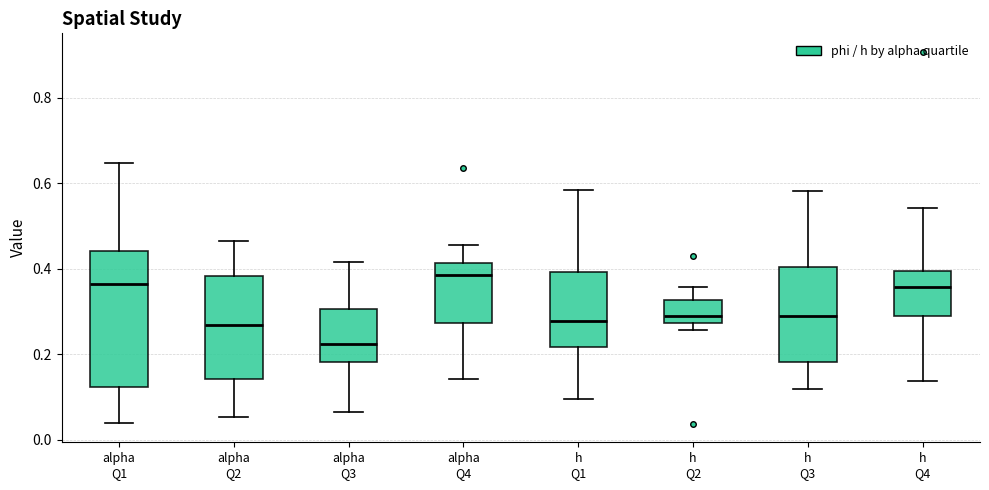

Reading left to right, read every box against the y-axis: the position of its median line, the range the box covers, and the ends of its whiskers. The values are not printed on the chart, so give them approximately, as read against the axis.

alpha Q1: median 0.36, box 0.12 to 0.44, whiskers 0.04 to 0.64
alpha Q2: median 0.26, box 0.14 to 0.38, whiskers 0.06 to 0.46
alpha Q3: median 0.22, box 0.18 to 0.30, whiskers 0.06 to 0.42
alpha Q4: median 0.38, box 0.28 to 0.42, whiskers 0.14 to 0.46
h Q1: median 0.28, box 0.22 to 0.40, whiskers 0.10 to 0.58
h Q2: median 0.28 (just above the box's lower edge), box 0.28 to 0.32, whiskers 0.26 to 0.36
h Q3: median 0.28, box 0.18 to 0.40, whiskers 0.12 to 0.58
h Q4: median 0.36, box 0.28 to 0.40, whiskers 0.14 to 0.54